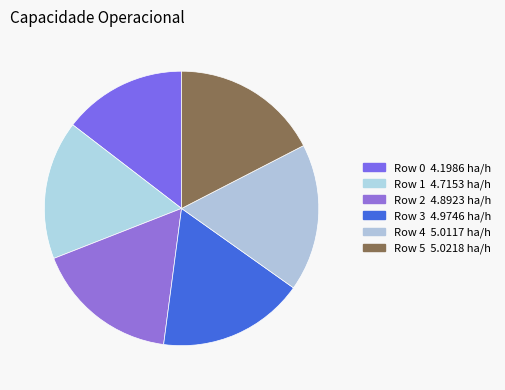

What is the change in value from Row 1 to Row 3?

+0.3